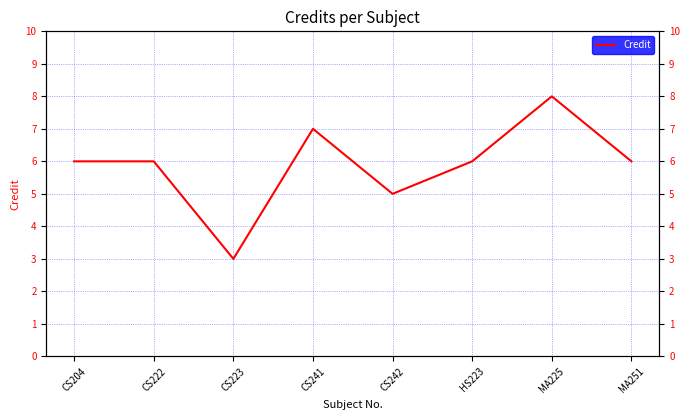

What is the ratio of the value at CS241 to the value at CS204?

1.2